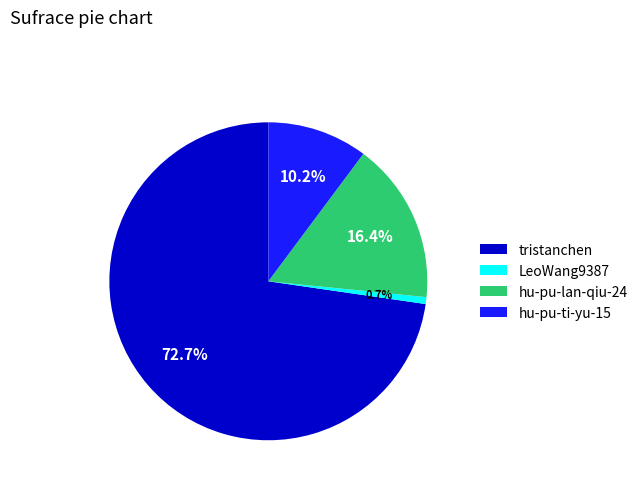

Do hu-pu-ti-yu-15 and hu-pu-lan-qiu-24 together represent more than half of the pie?

No